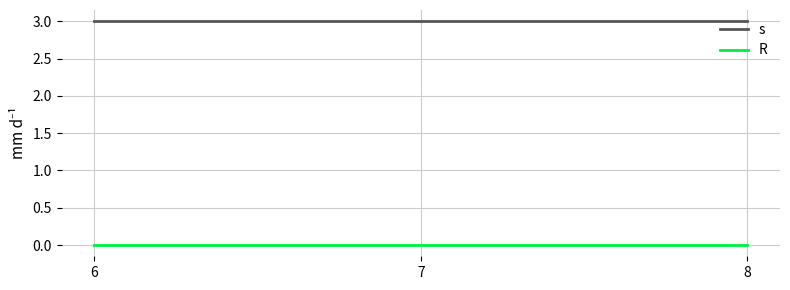

What is the greatest value displayed?

3